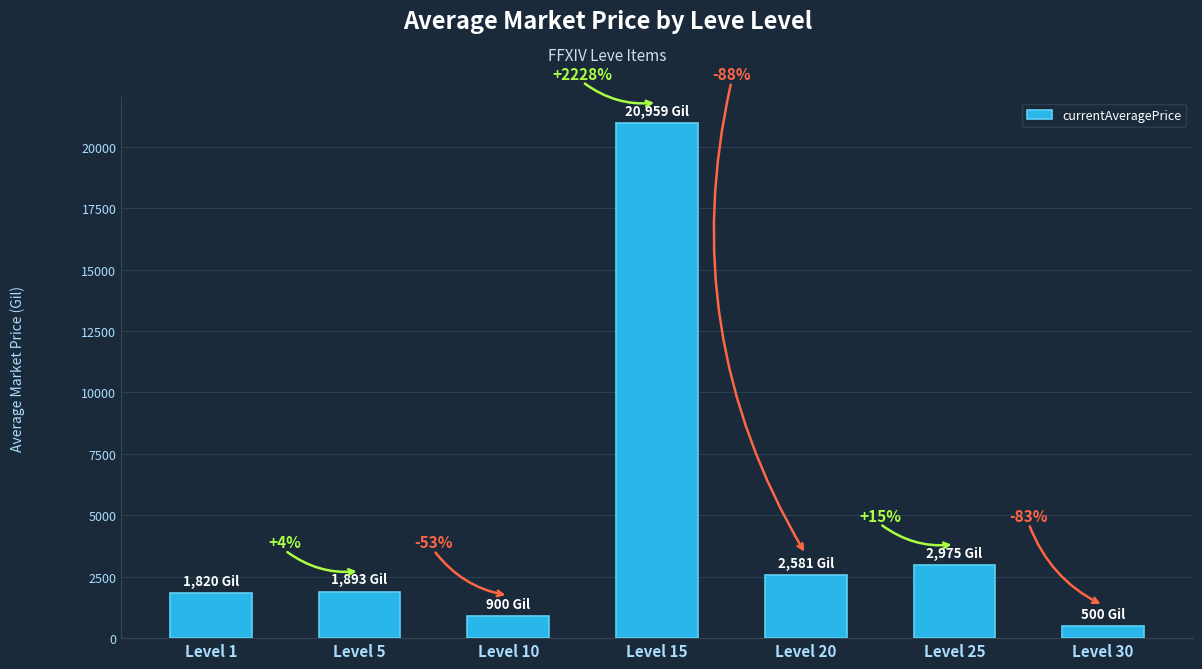

Are the bars horizontal?

No